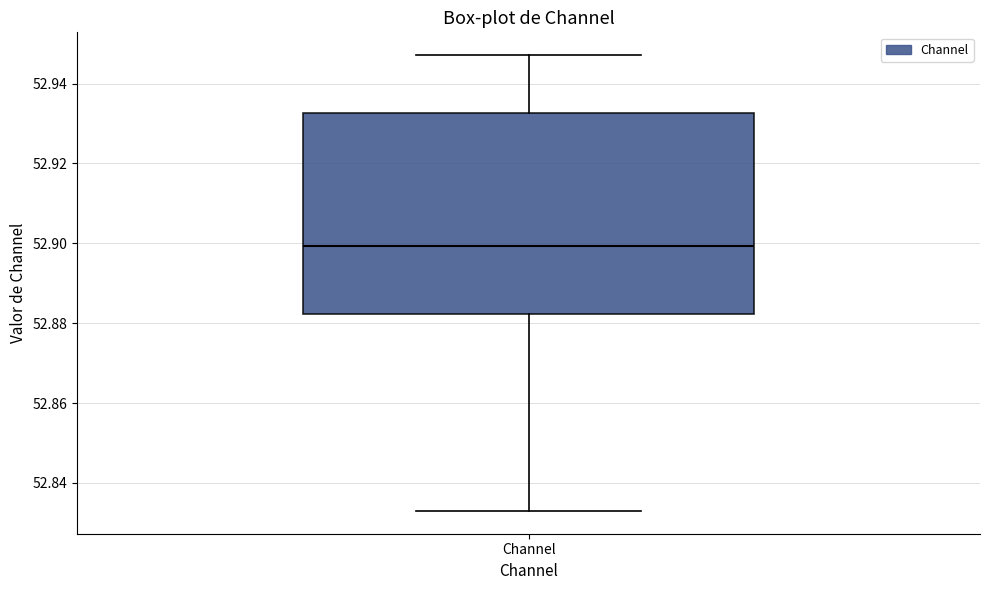

Where does the median line of the box for Channel sit on the y-axis? The values are not printed on the chart, so give them approximately, as read against the axis.

52.900